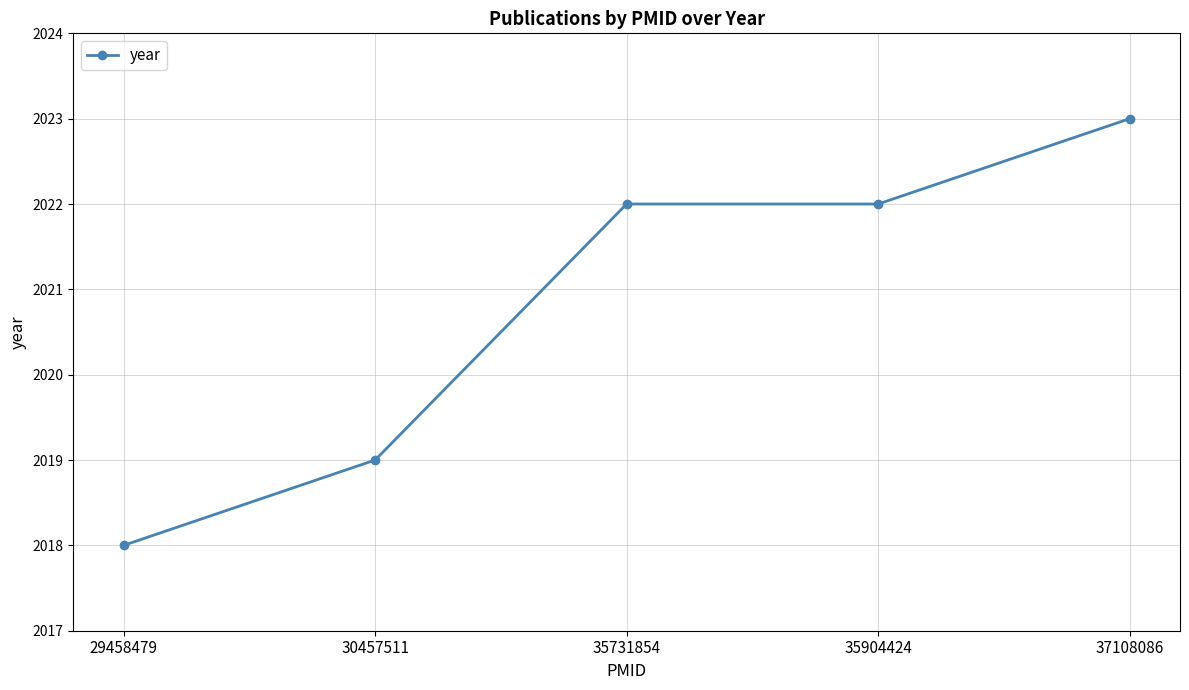

Does the chart have visible grid lines?

Yes